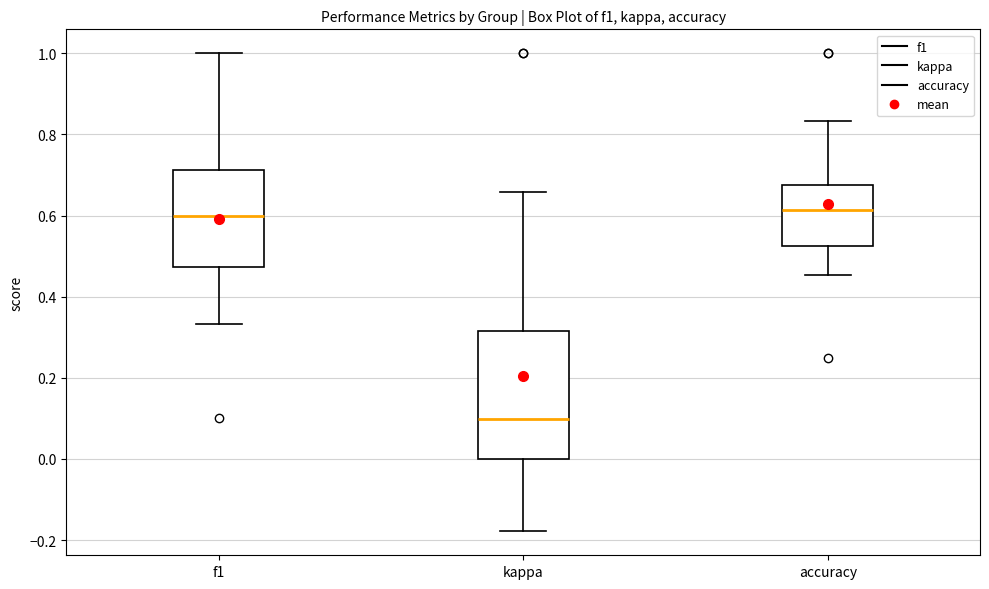

Reading left to right, read every box against the y-axis: the position of its median line, the range the box covers, and the ends of its whiskers. The values are not printed on the chart, so give them approximately, as read against the axis.

f1: median 0.60, box 0.48 to 0.72, whiskers 0.34 to 1.00
kappa: median 0.10, box 0.00 to 0.32, whiskers -0.18 to 0.66
accuracy: median 0.62, box 0.52 to 0.68, whiskers 0.46 to 0.84